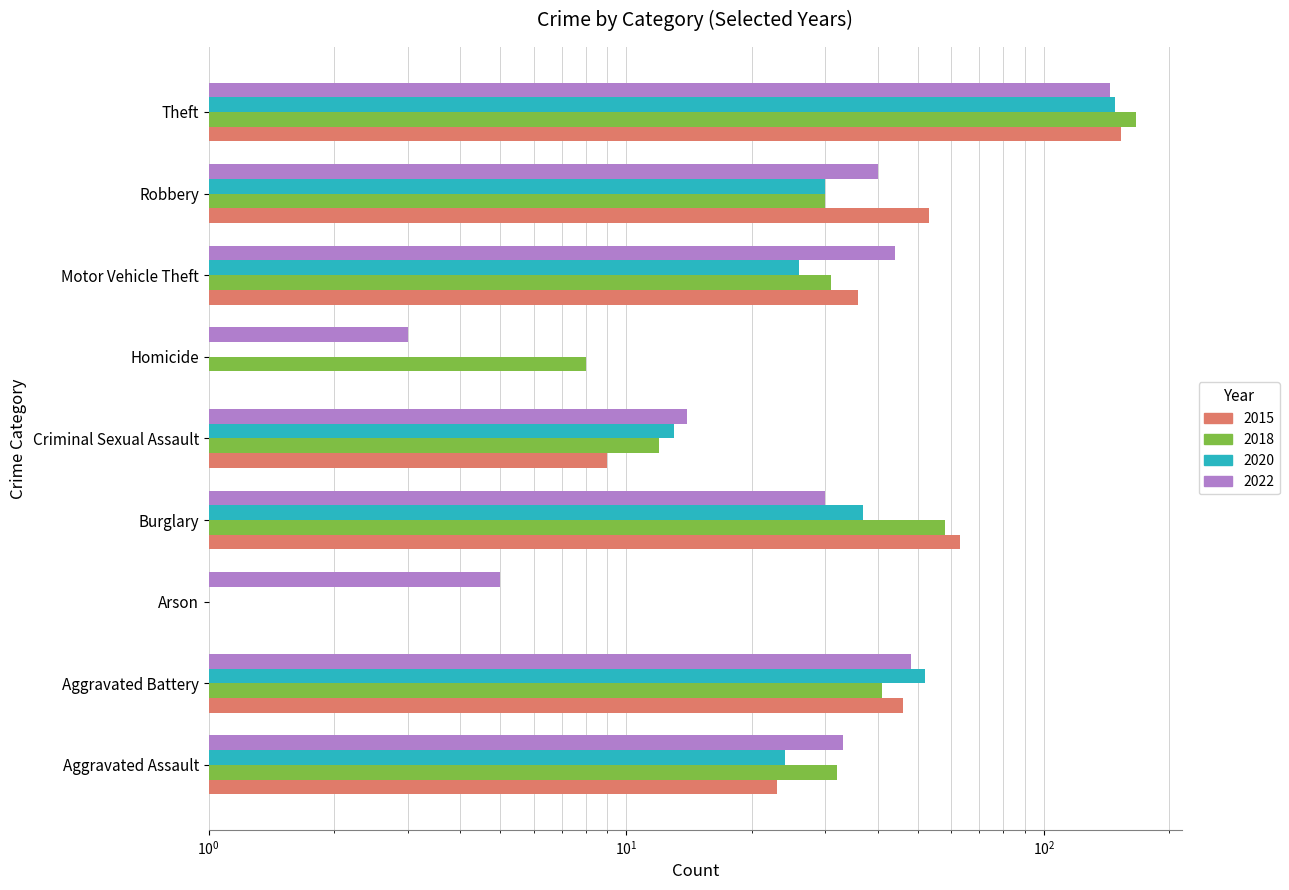

Read the 2018 value at Robbery.

30